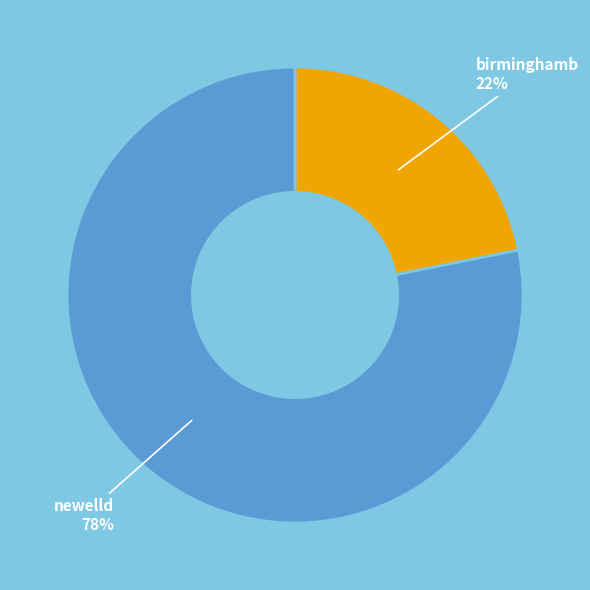

Combined, do birminghamb 22% and newelld 78% account for over 50%?

Yes